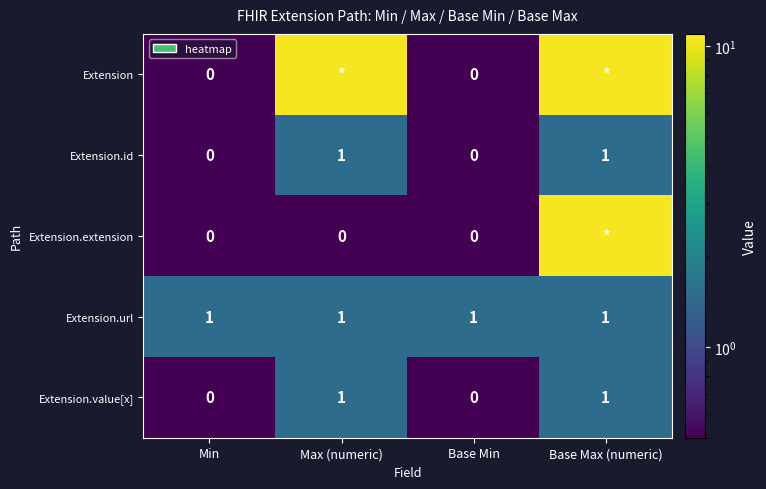

What is the total value across all series at Base Min?

1.0